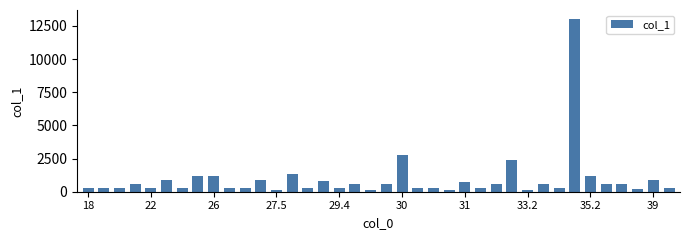

What is the greatest value displayed?

13050